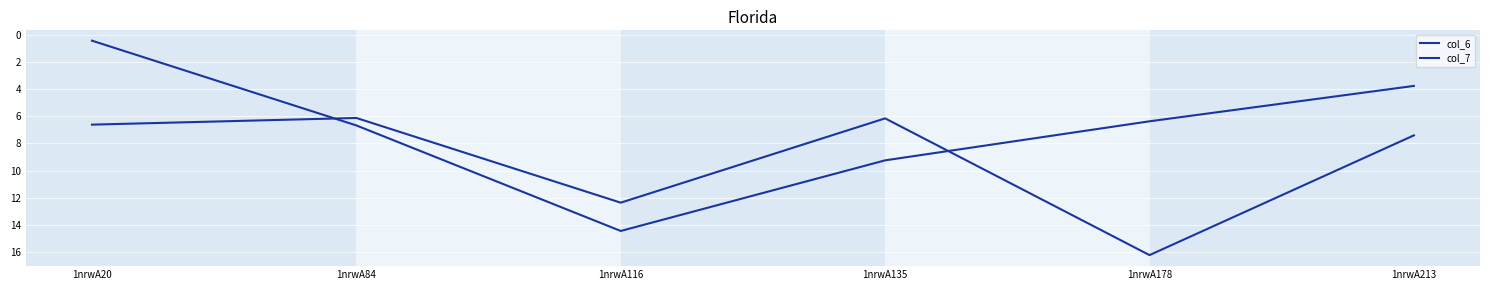

How many lines are shown in the chart?

2